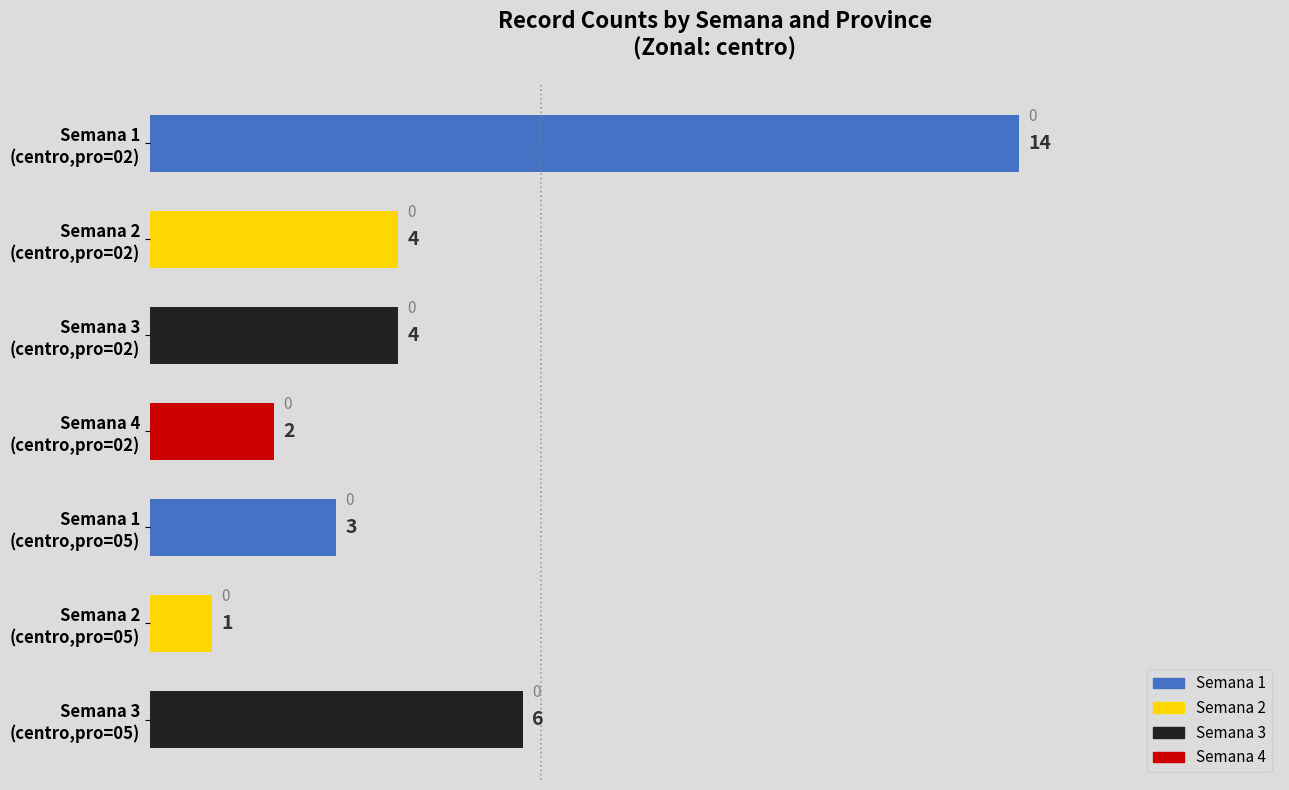

Which label corresponds to the largest value in the chart?

Semana 1
(centro,pro=02)